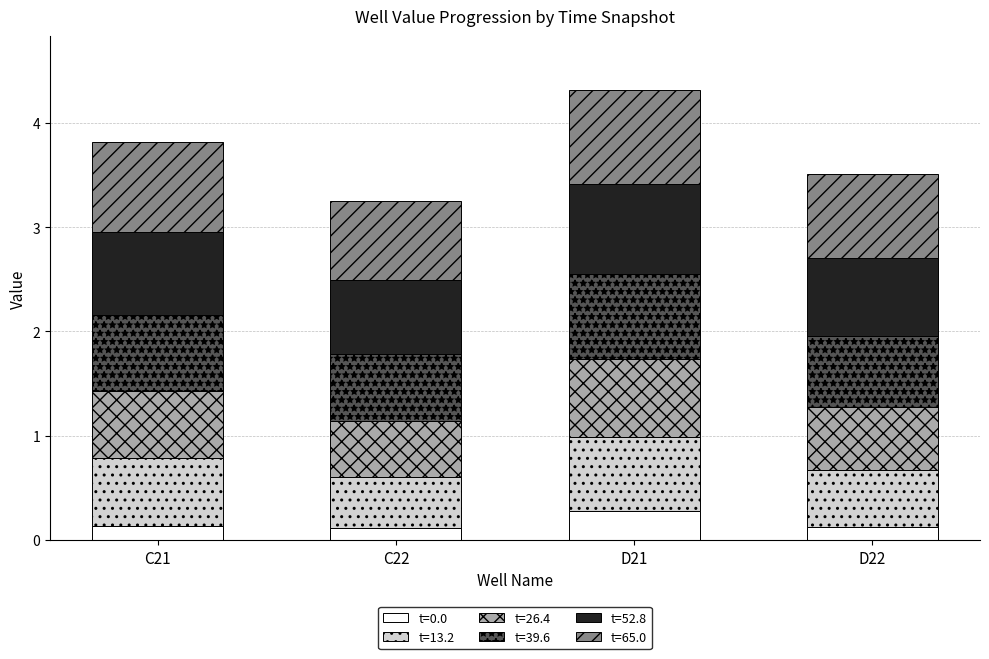

Does the chart contain stacked bars?

Yes